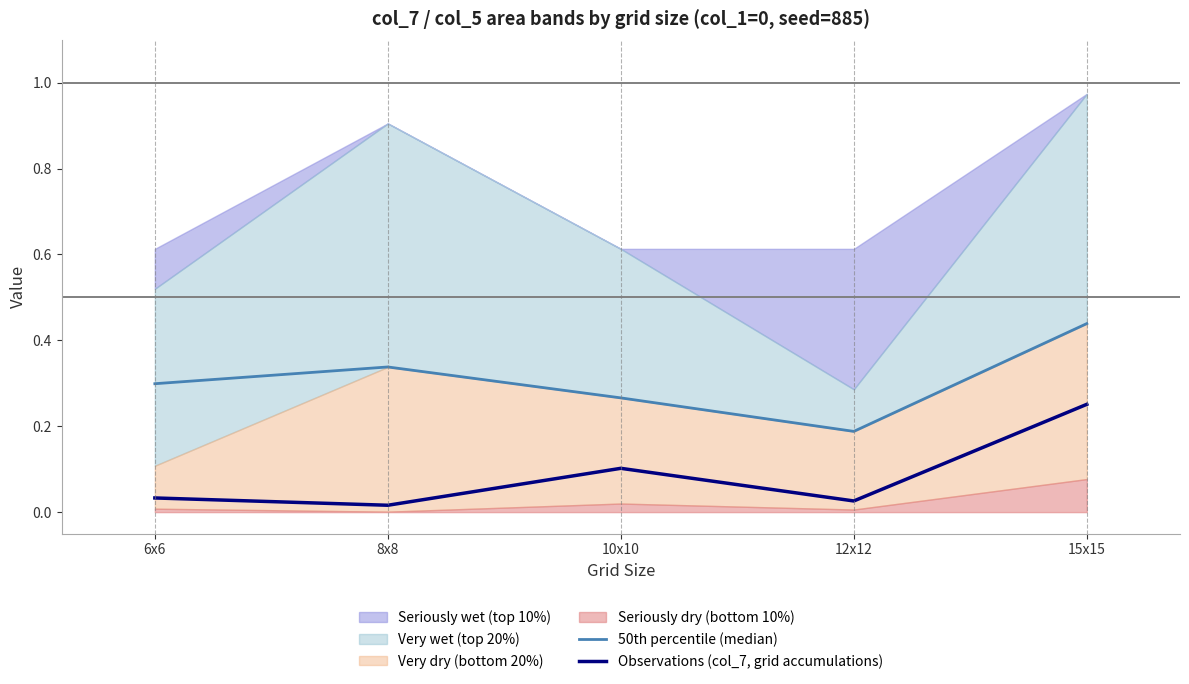

Reading left to right, transcribe all the data shown in this chart.

50th percentile (median): 6x6=0.3	8x8=0.3	10x10=0.3	12x12=0.2	15x15=0.4
Observations (col_7, grid accumulations): 6x6=0.0	8x8=0.0	10x10=0.1	12x12=0.0	15x15=0.3